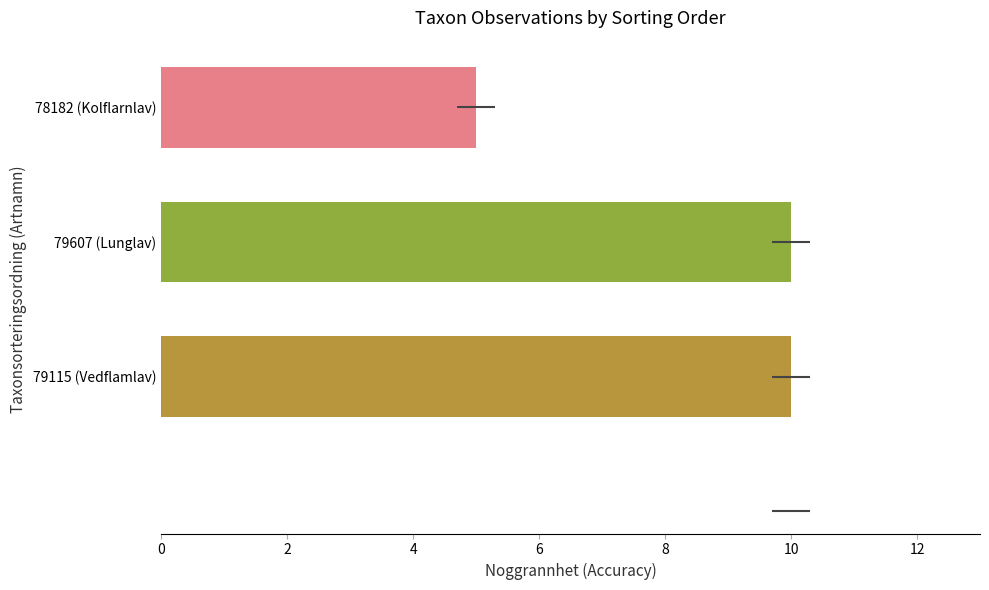

What is the sum of the values at 6 and 4?

20